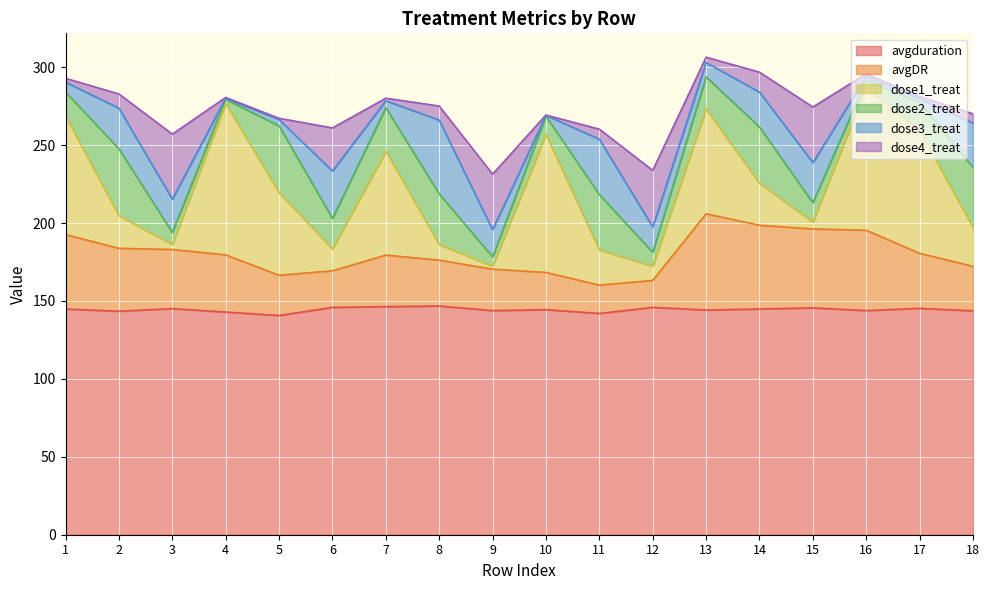

What is the value of the dose3_treat point at the 8th from the left?

47.3